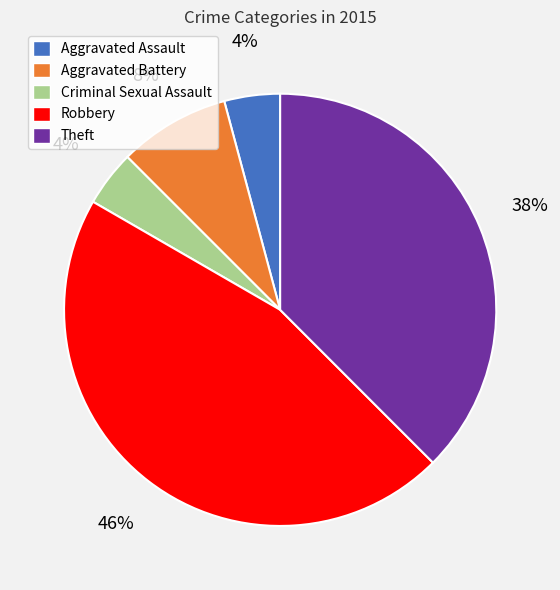

Which category has the biggest portion of the pie?

Robbery